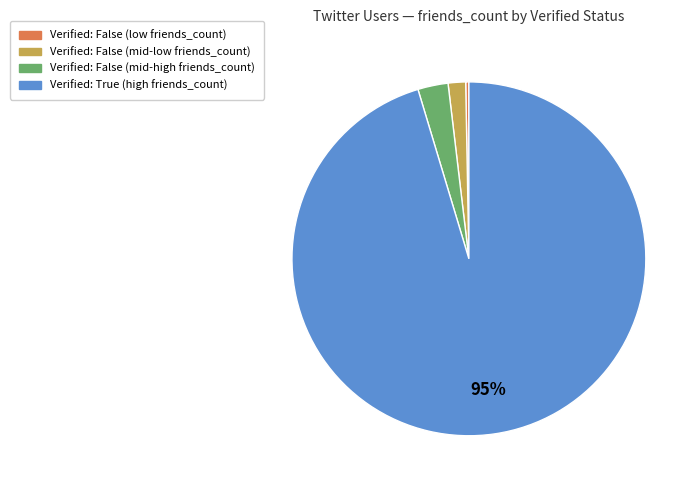

Does any single category account for the majority?

Yes